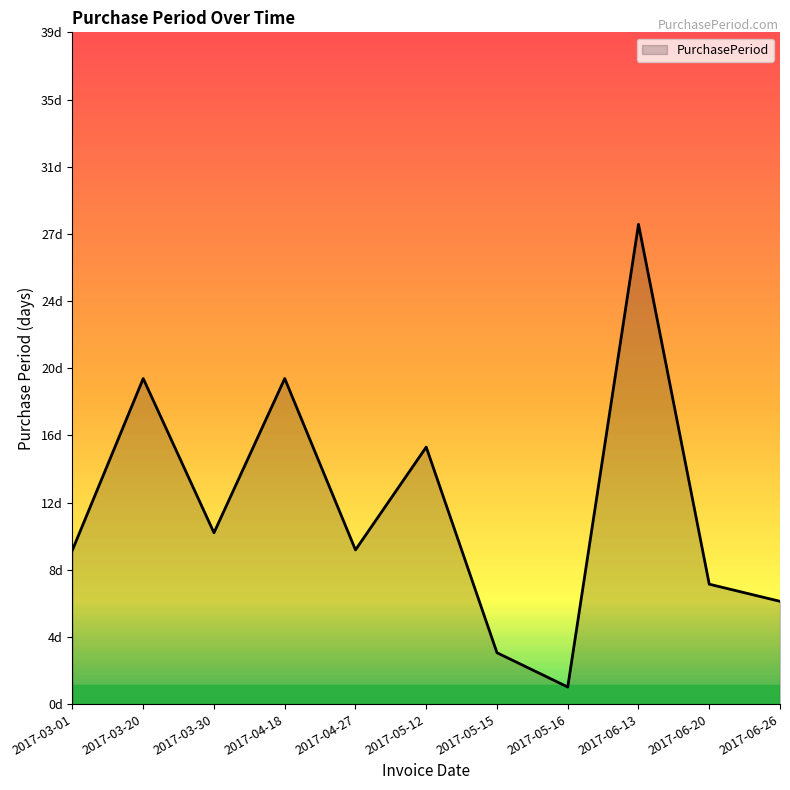

Does the chart have visible grid lines?

No